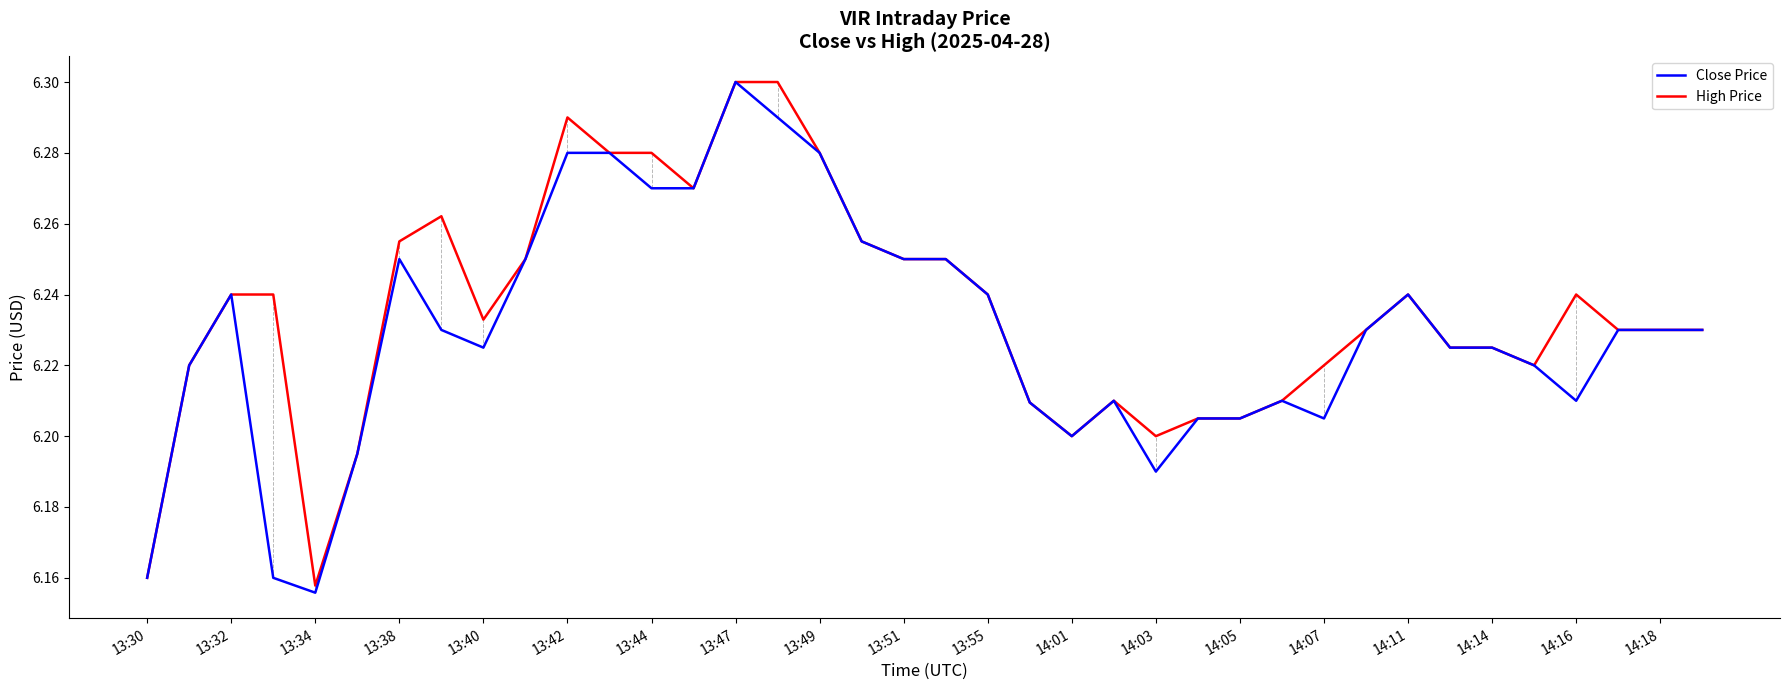

Is this an area chart (filled region under the line)?

No